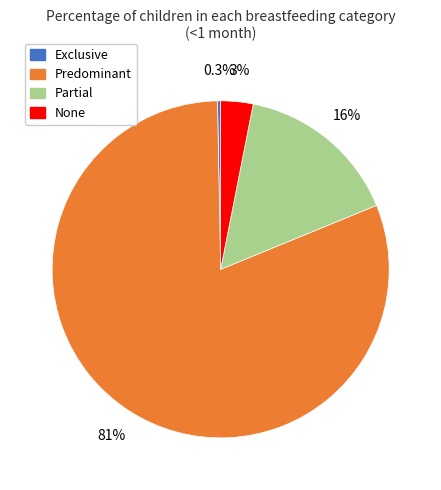

Which slice is the largest?

Predominant